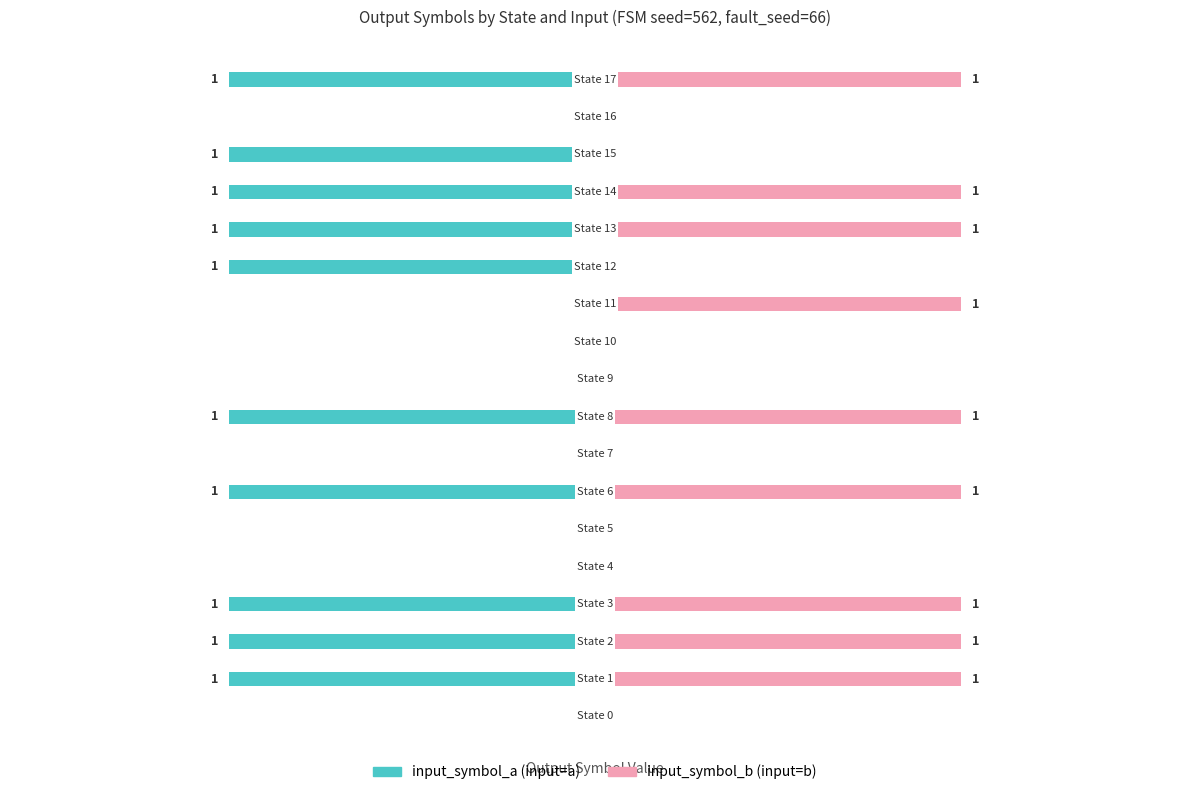

What is the difference between the input_symbol_b values at 3 and 12?

1